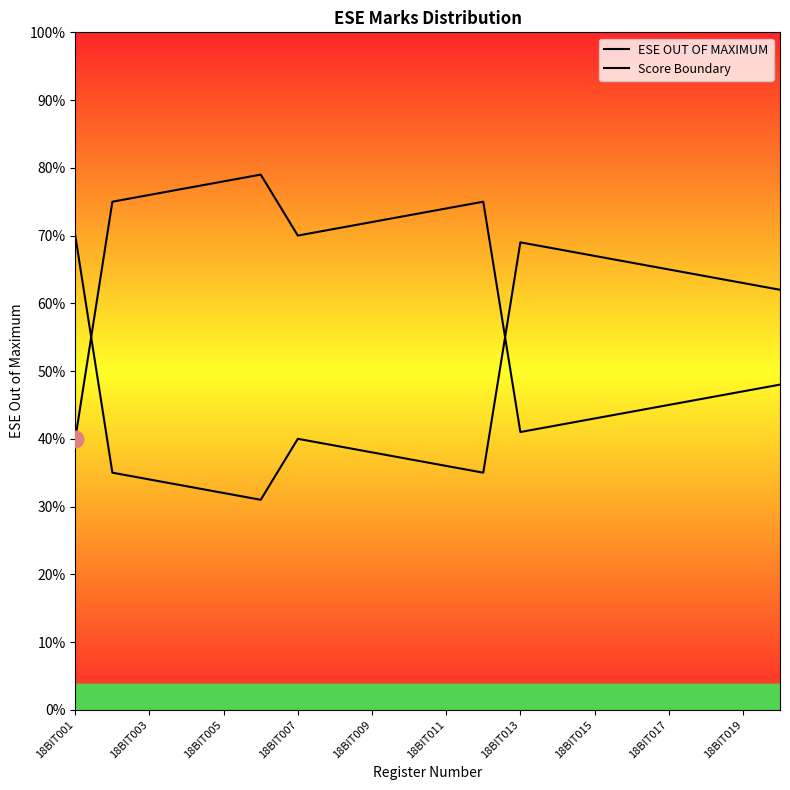

Does the chart have visible grid lines?

No